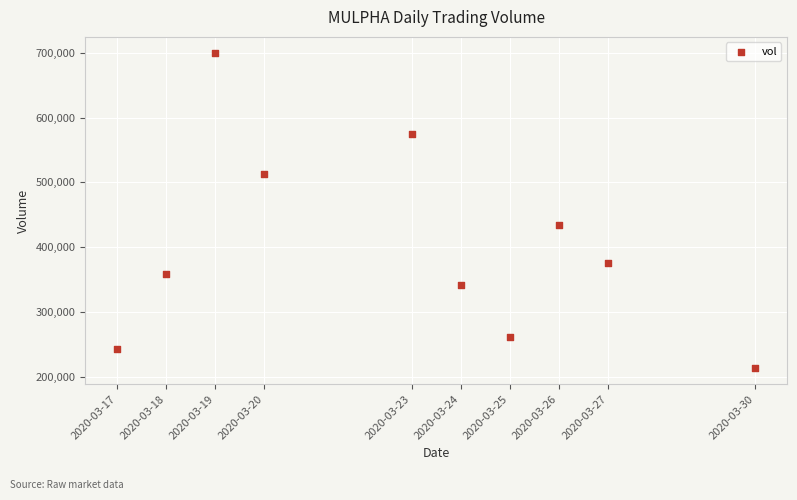

What Y value in the scatter plot is closest to 456600?

434100